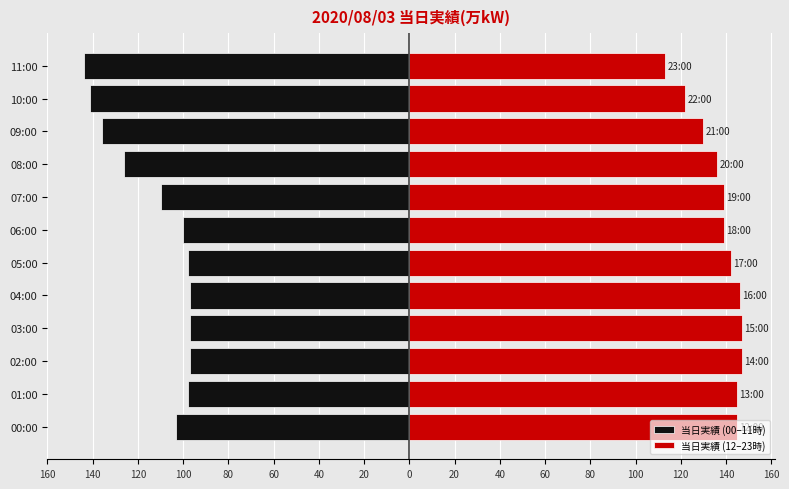

The 当日実績 (00–11時) series shows -97 at 03:00. True or false?

True